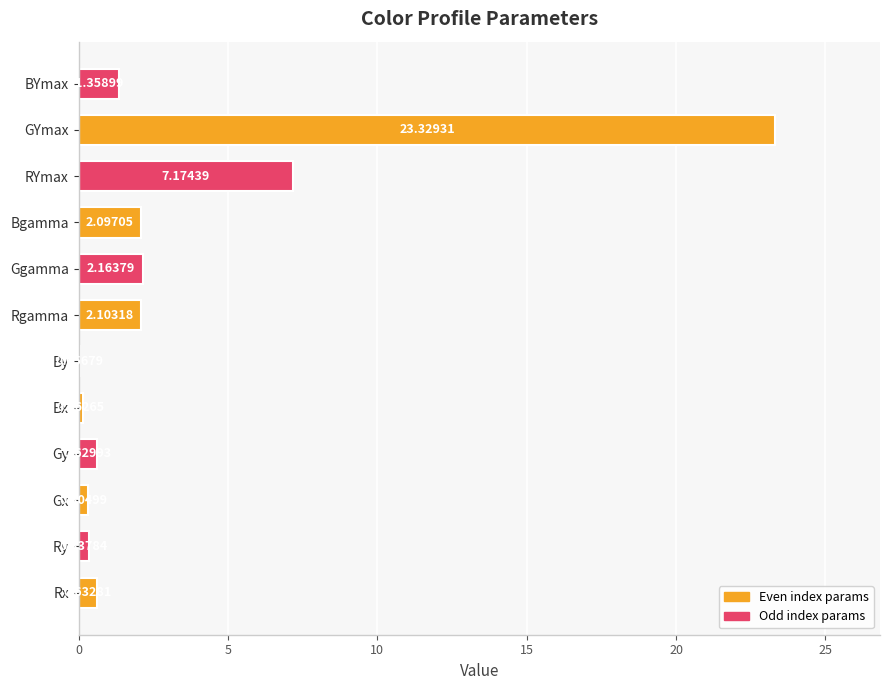

What is the sum of all values?

40.4